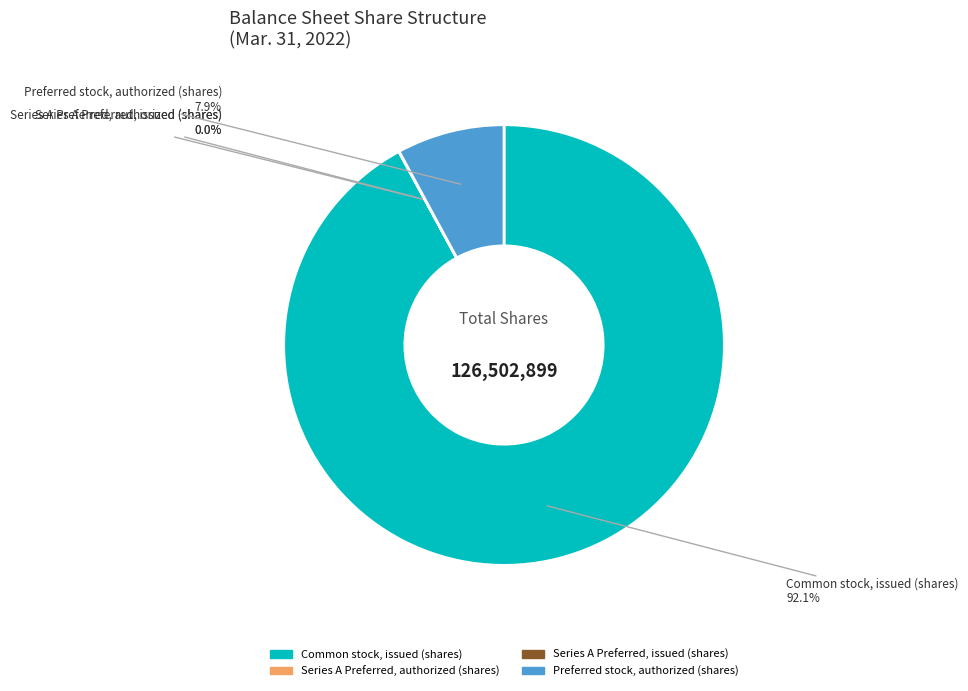

True or false: Common stock, issued (shares) accounts for 92% of the total.

True